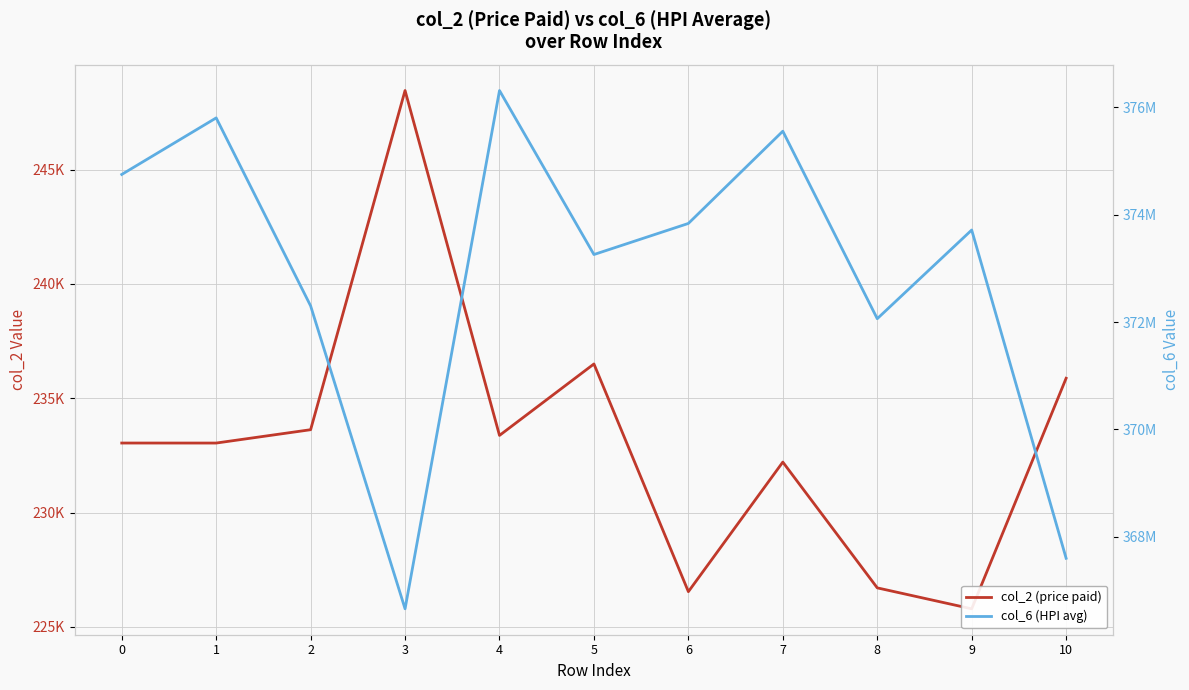

List the series in order of their overall mean, lowest first.

col_2 (price paid), col_6 (HPI avg)